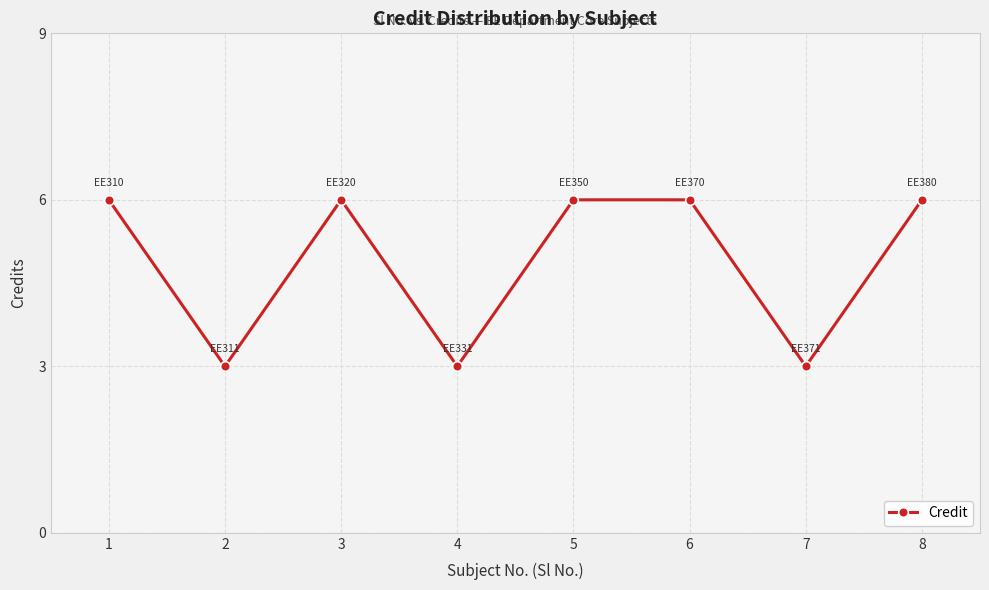

What is the smallest value displayed?

3